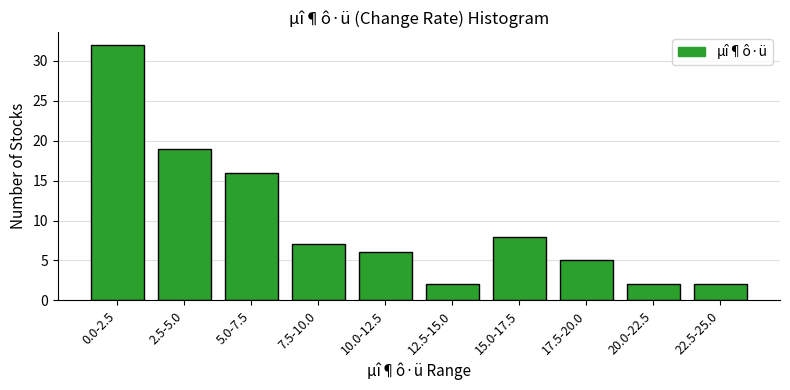

Reading left to right, list all the values displayed in this chart.

32	19	16	7	6	2	8	5	2	2